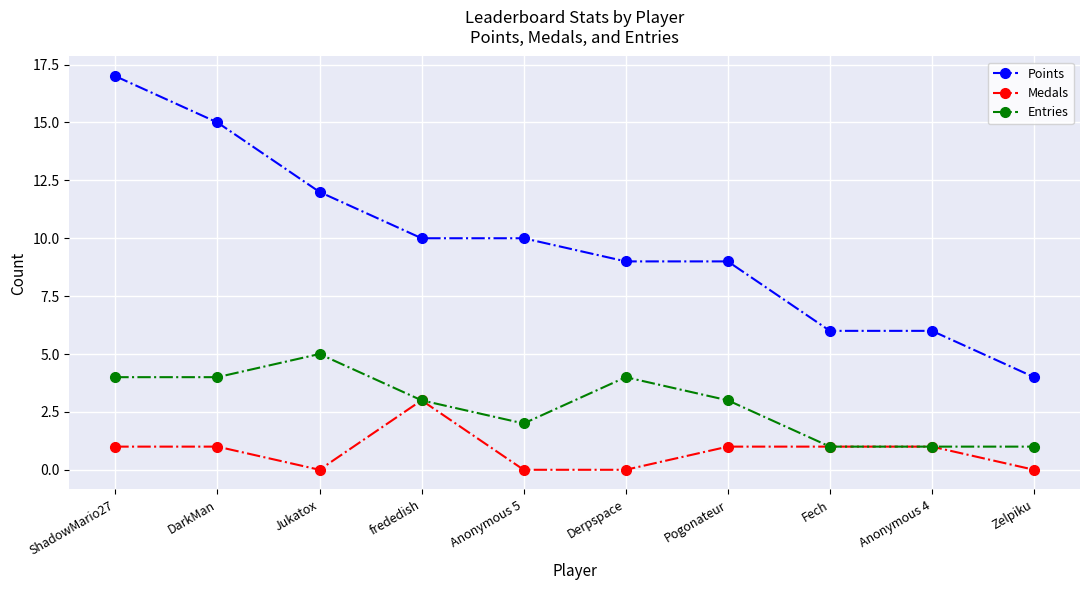

True or false: Points and Medals intersect in this chart.

False